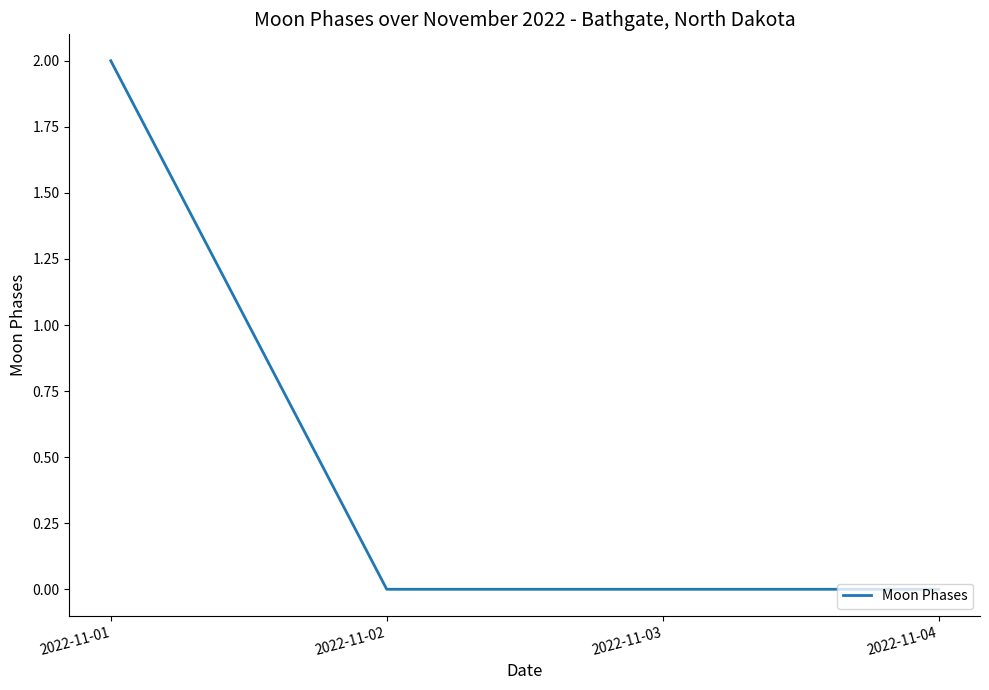

True or false: the data shows 0 at 2022-11-02.

True